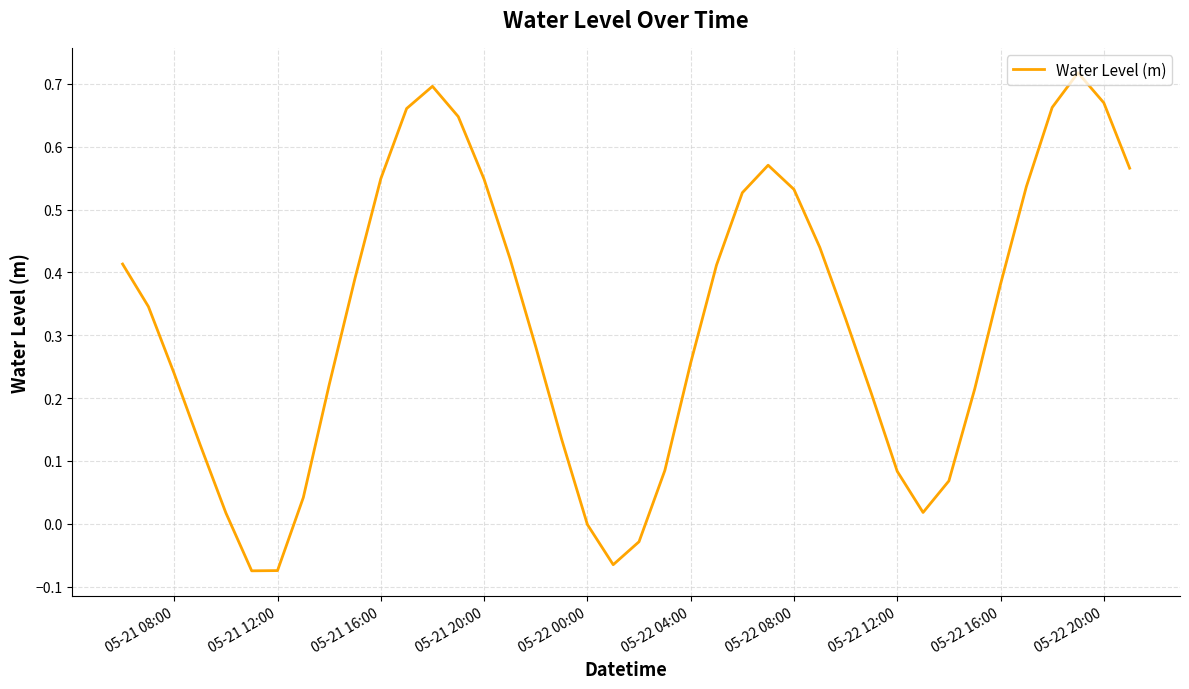

What is the difference between the maximum and minimum values?

0.8